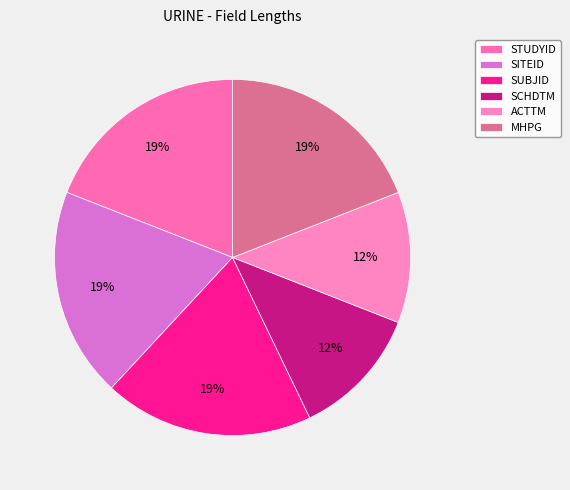

Does SCHDTM represent more than half of the total?

No